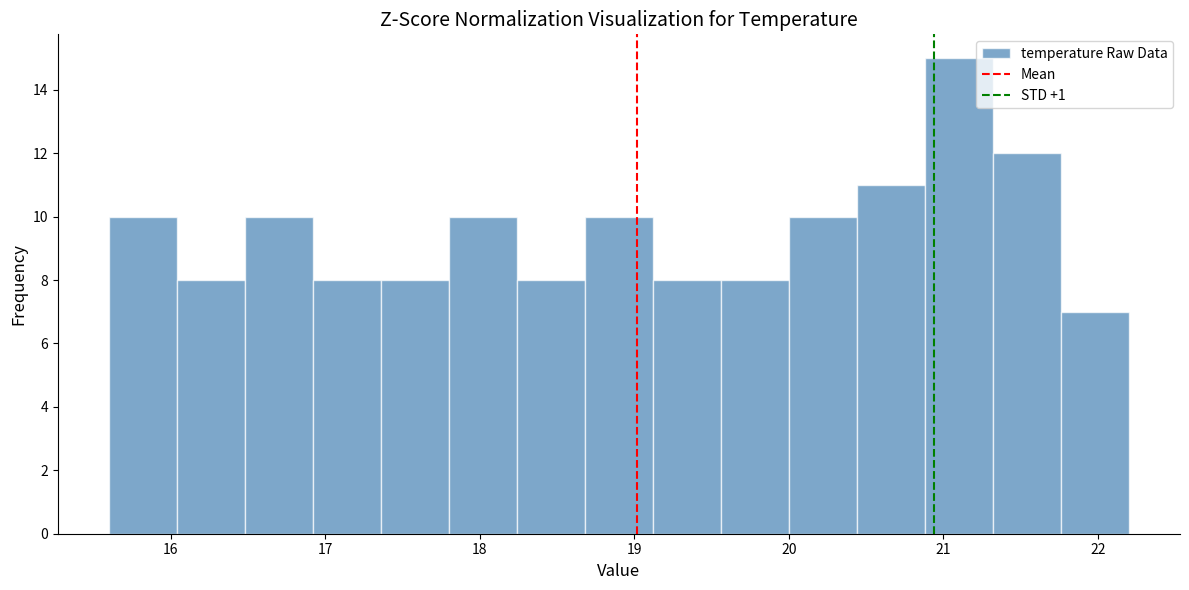

Which range on the x-axis has the tallest bar?

20.88 to 21.32